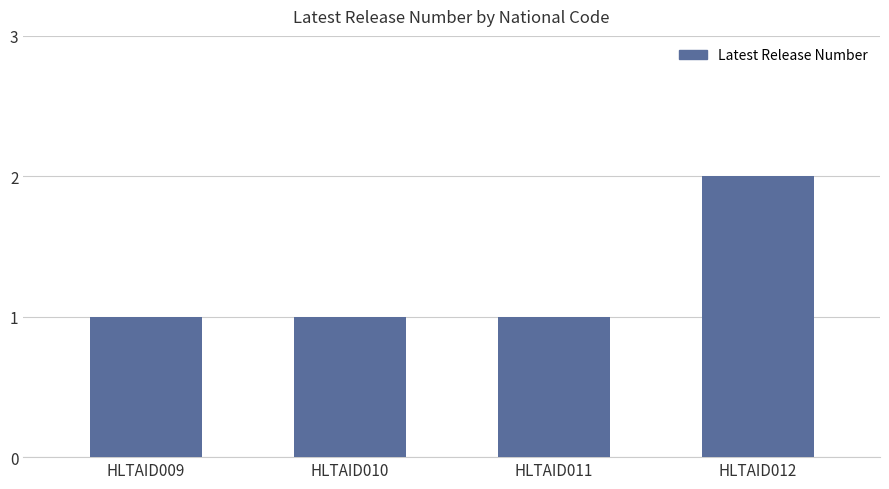

Reading left to right, extract all data points from this chart.

1	1	1	2